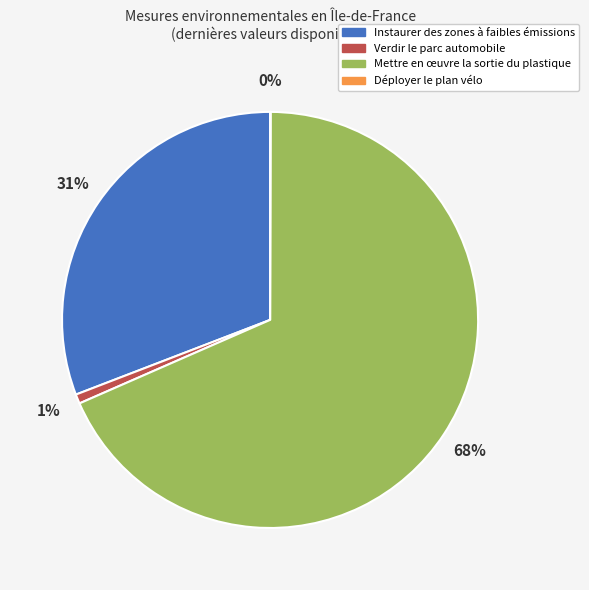

To the nearest percent, what is the average slice percentage?

25%